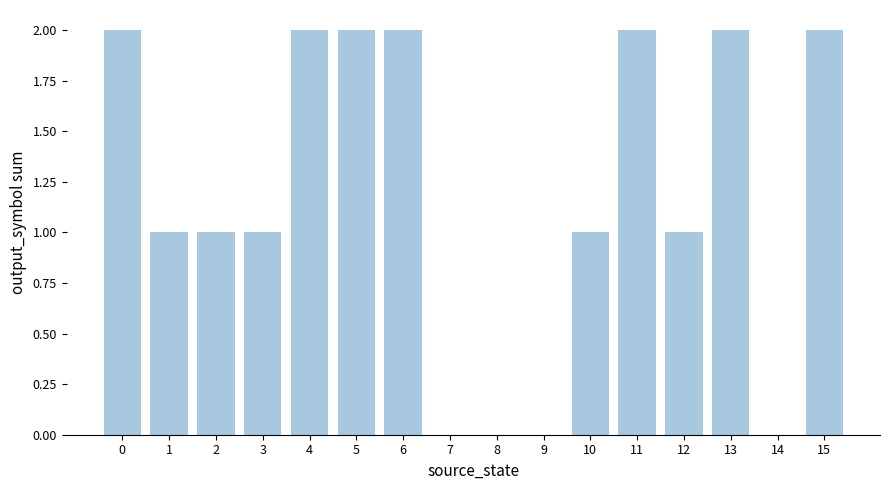

Is it true that the value at 0 is 2?

True